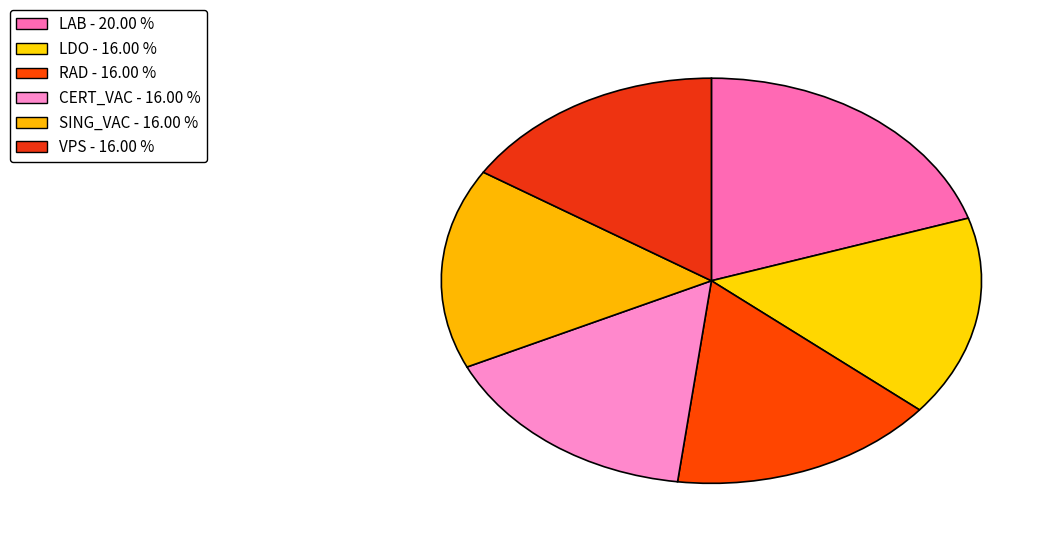

How many segments does this pie chart have?

6